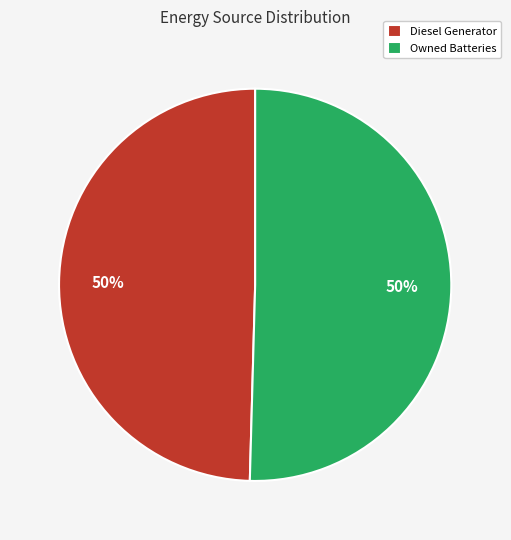

How many segments does this pie chart have?

2